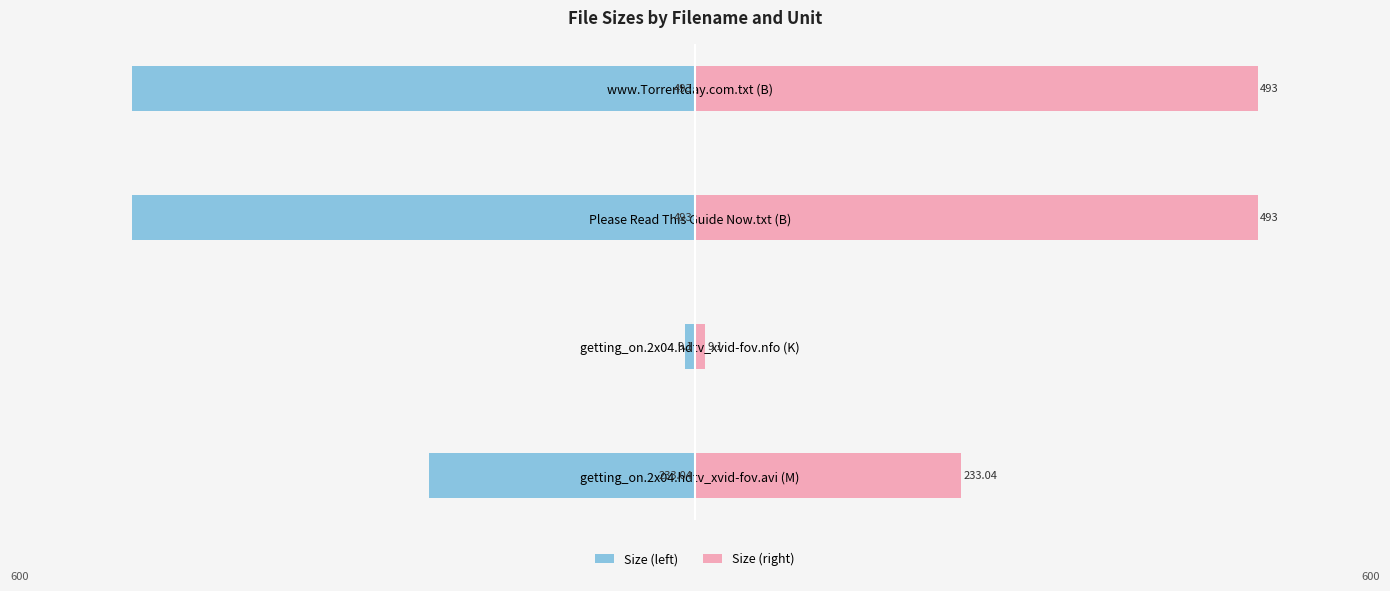

How many groups of bars are there?

4